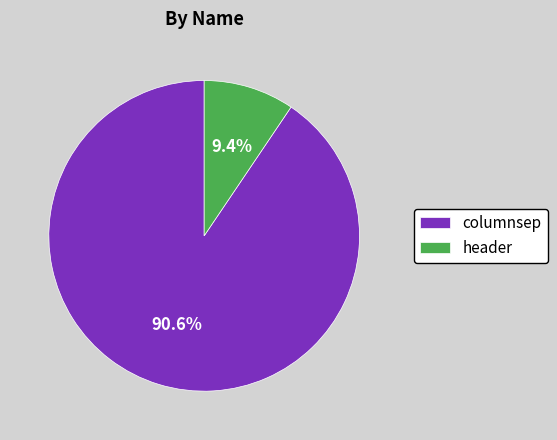

To the nearest percent, what is the average slice percentage?

50%